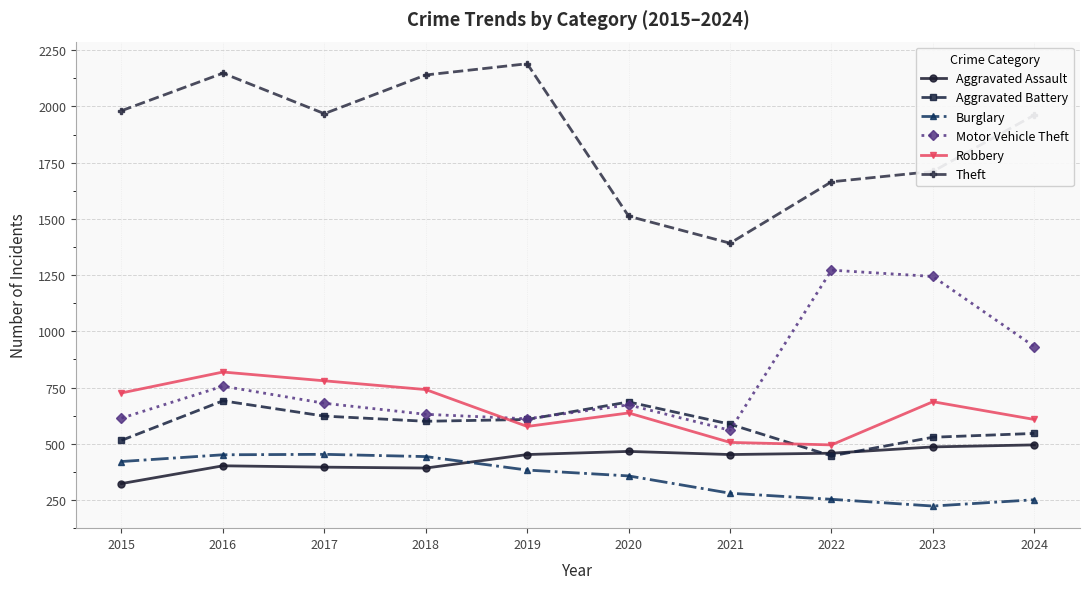

Where is the first local minimum for Robbery?

2019